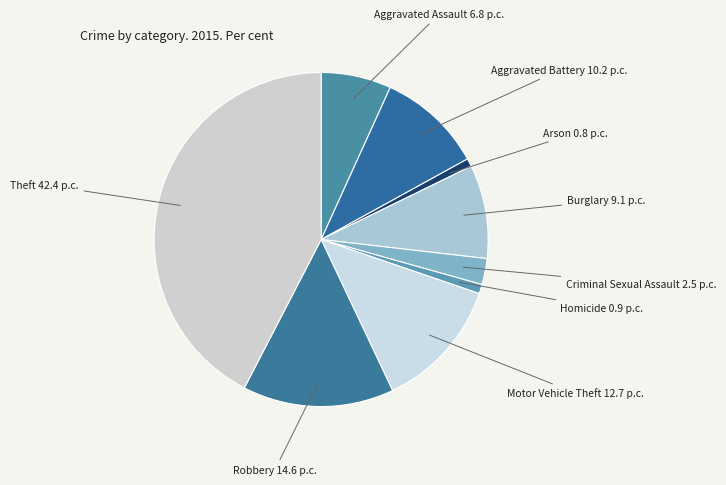

Which has a higher value, Theft or Criminal Sexual Assault?

Theft